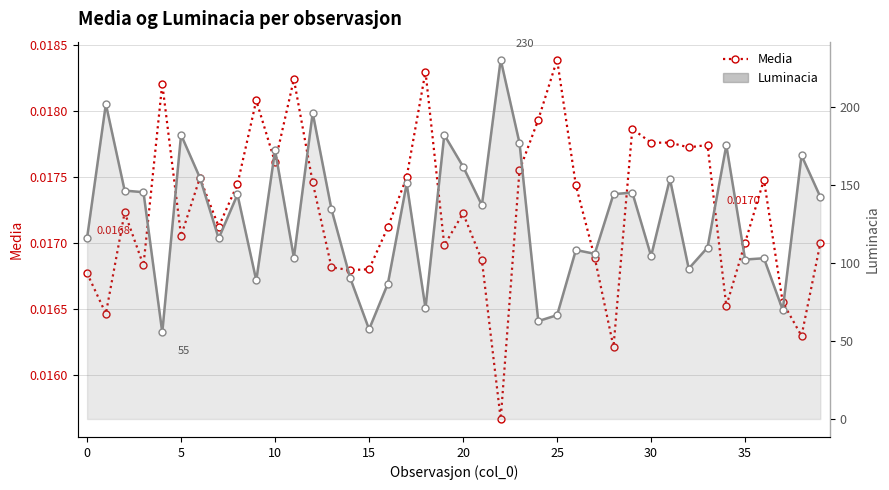

What is the lowest value of the Luminacia series?

55.5